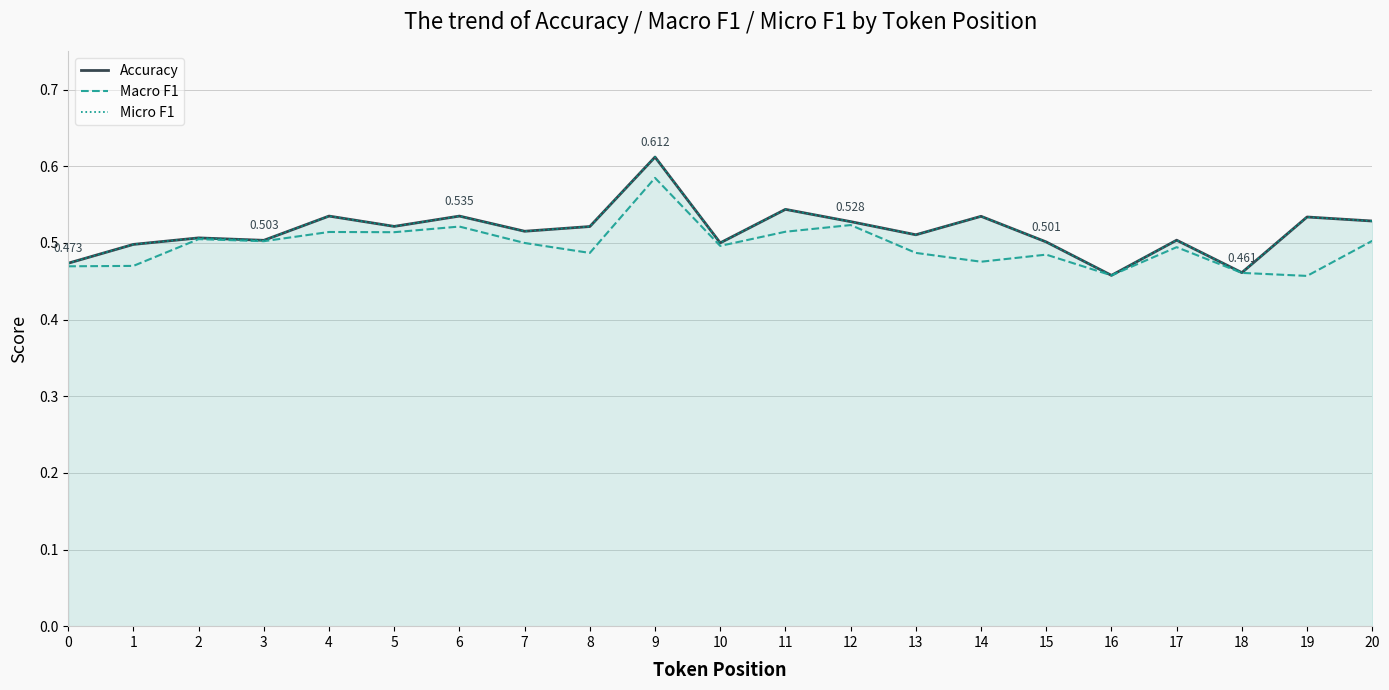

In Macro F1, how many points are higher than both neighbors (excluding endpoints)?

7